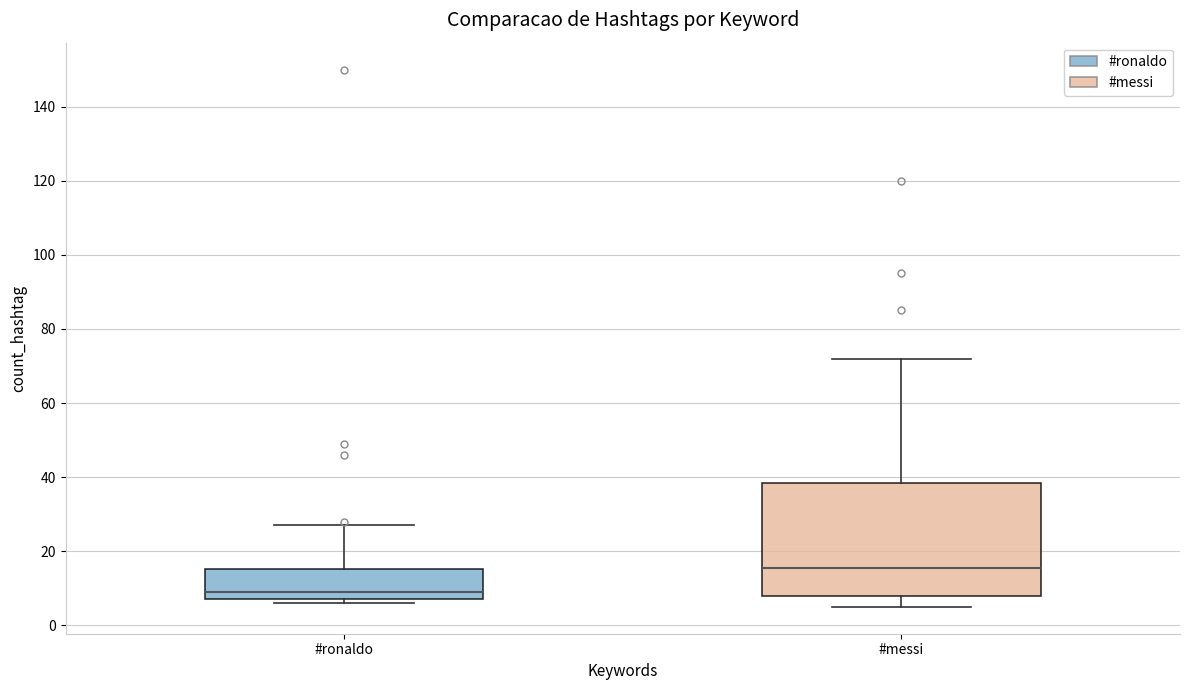

Where does the upper whisker of the box for #messi end on the y-axis? The values are not printed on the chart, so give them approximately, as read against the axis.

72